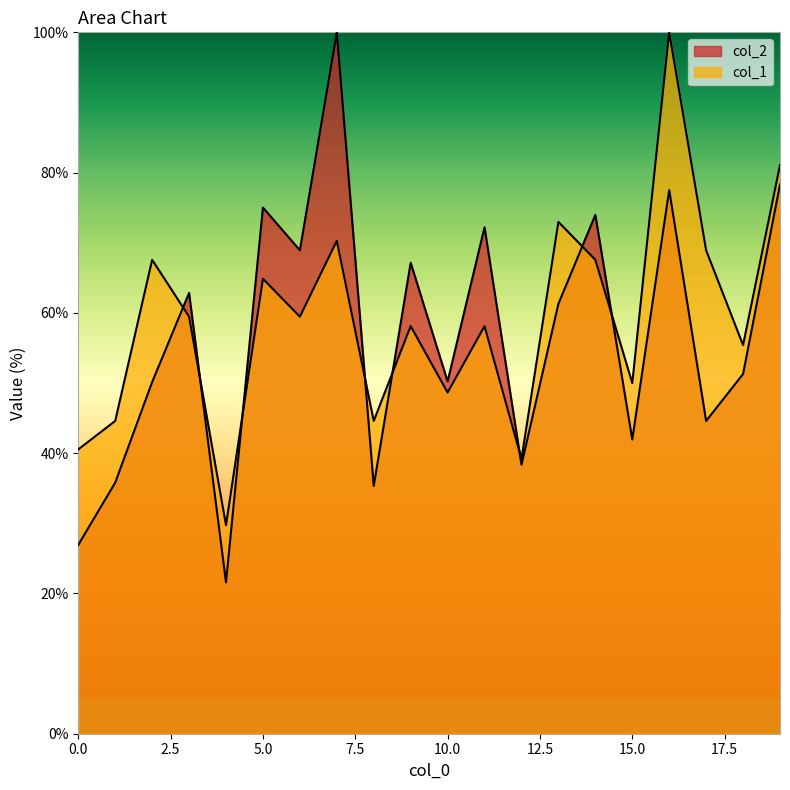

What is the lowest value of the col_2 series?

21.6